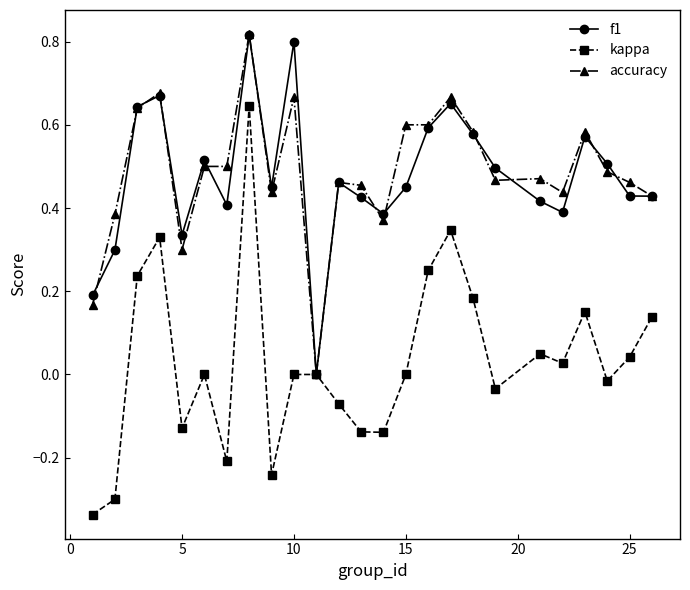

True or false: accuracy has more than 2 points higher than both neighbors.

True